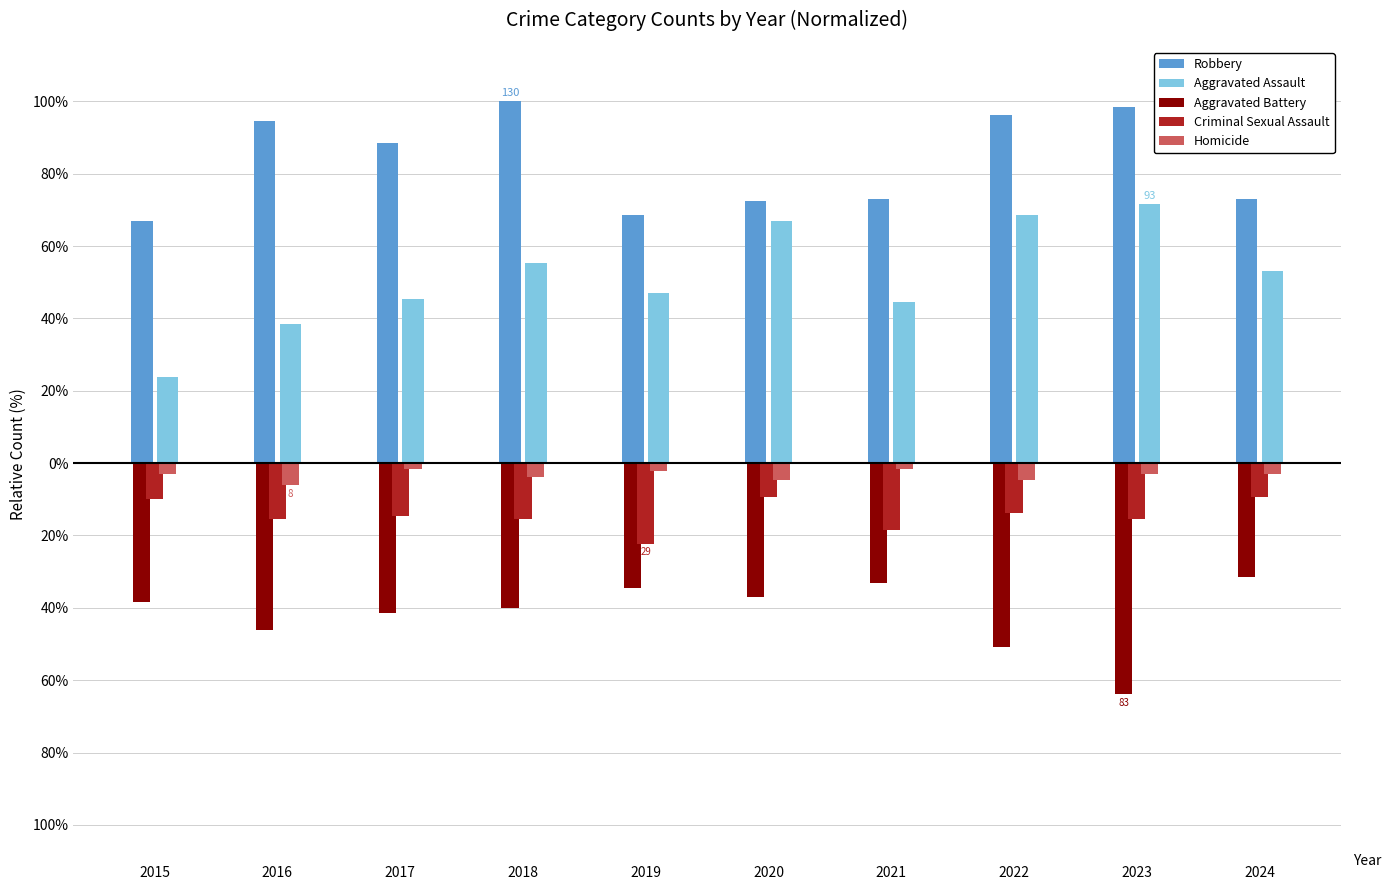

What is the value of the Aggravated Battery bar at the 6th from the left?

-36.9